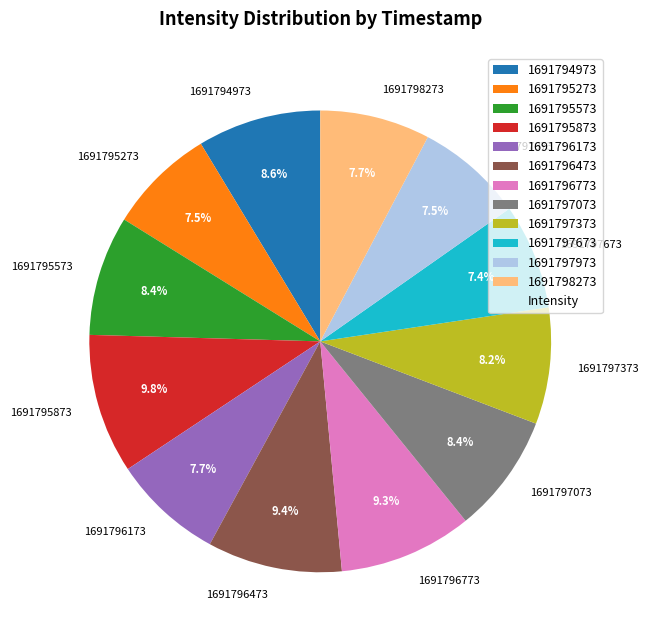

Is it true that 1691798273 is 1% of the pie?

False